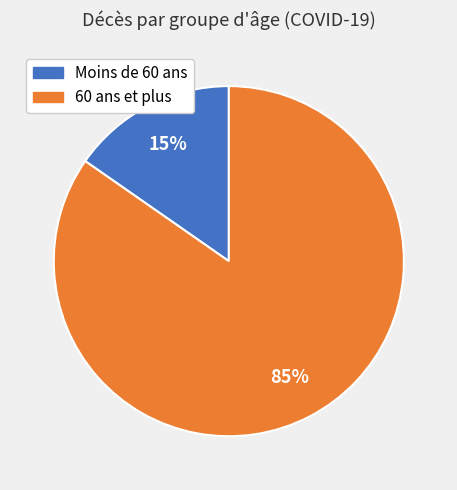

Is the sum of 60 ans et plus and Moins de 60 ans greater than half?

Yes